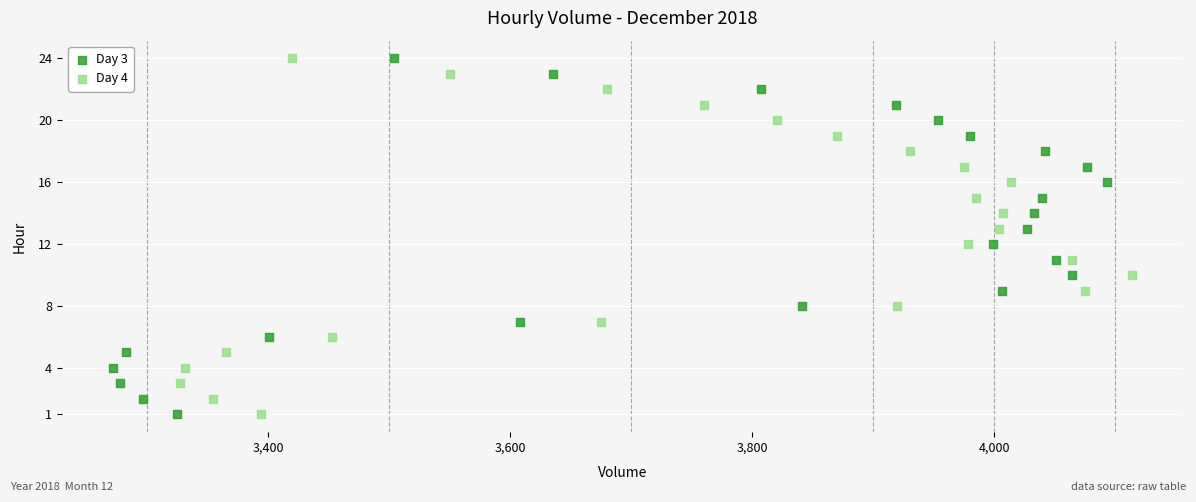

What are all the series names shown in the legend?

Day 3, Day 4